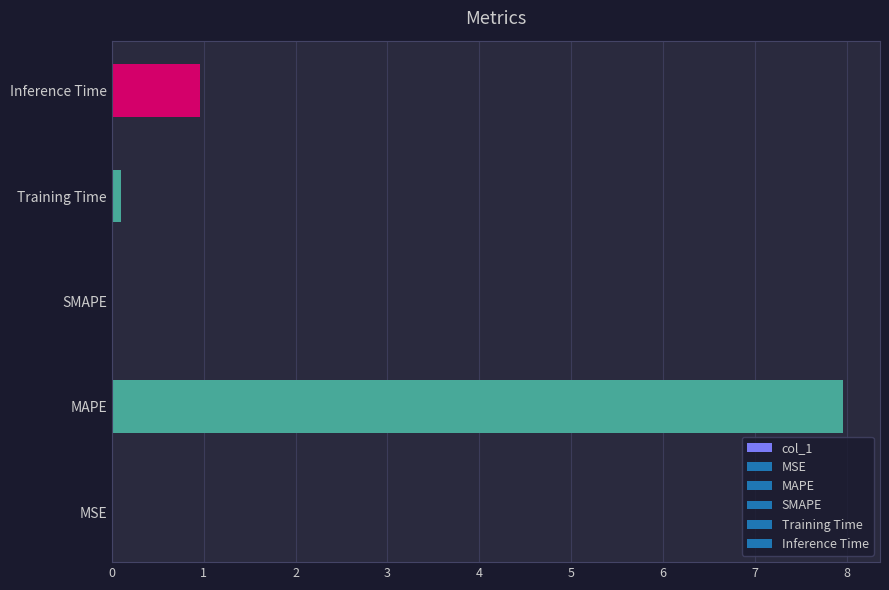

The value at Inference Time is 1.0. True or false?

True